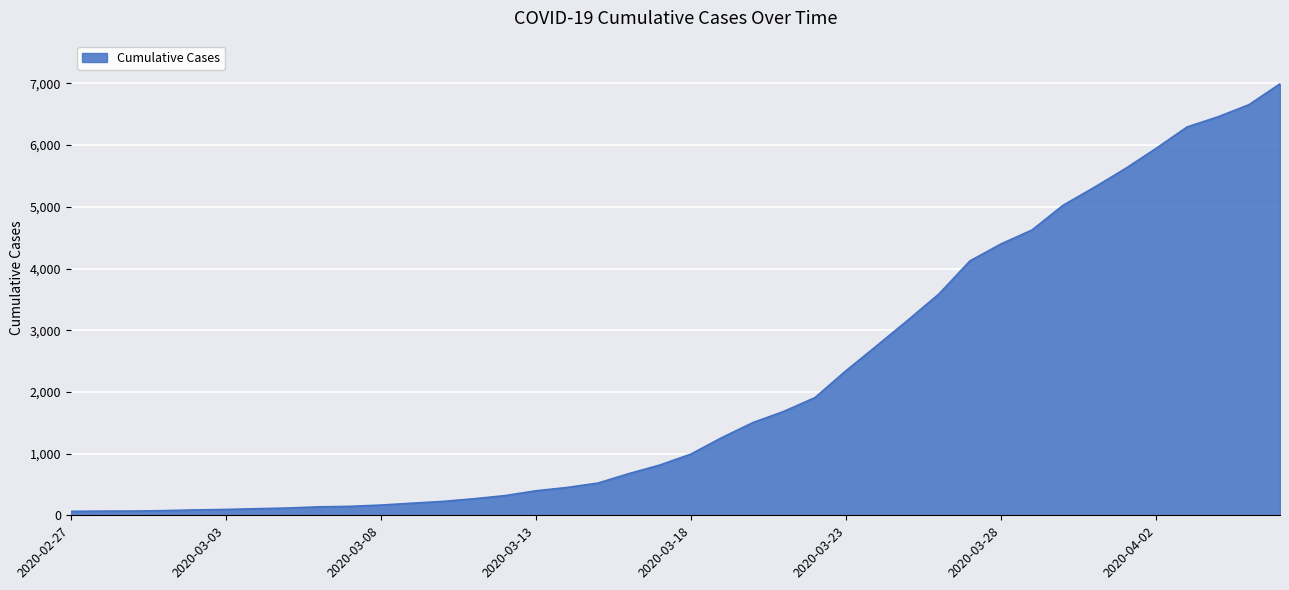

At which label is the value closest to 3529?

2020-03-26